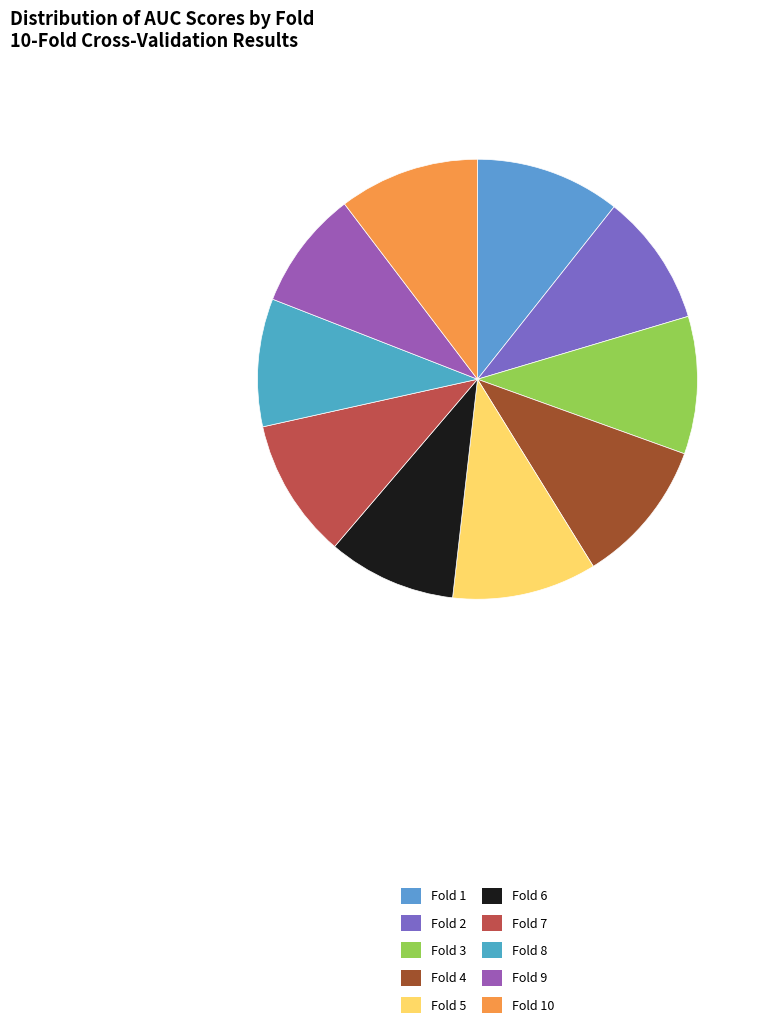

To the nearest percent, what portion does Fold 8 represent?

9%